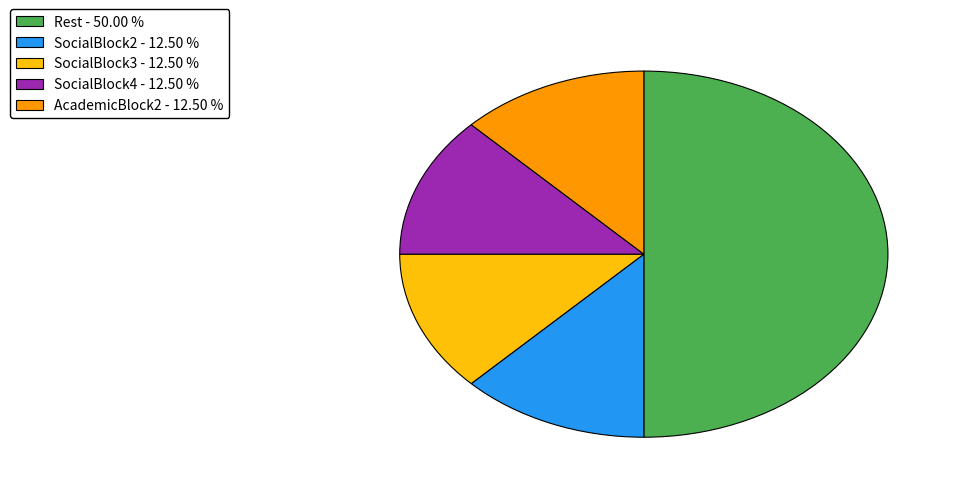

Count the number of slices in the pie.

5